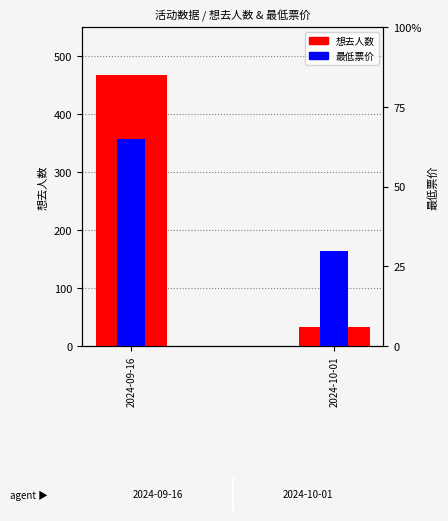

Are the bars horizontal?

No